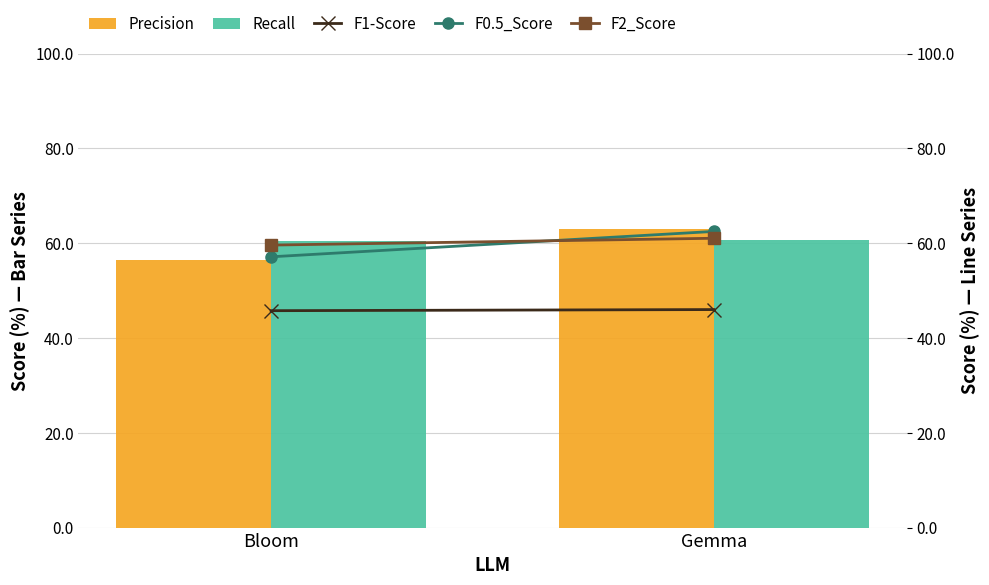

Are the bars grouped side by side (vs. stacked)?

Yes